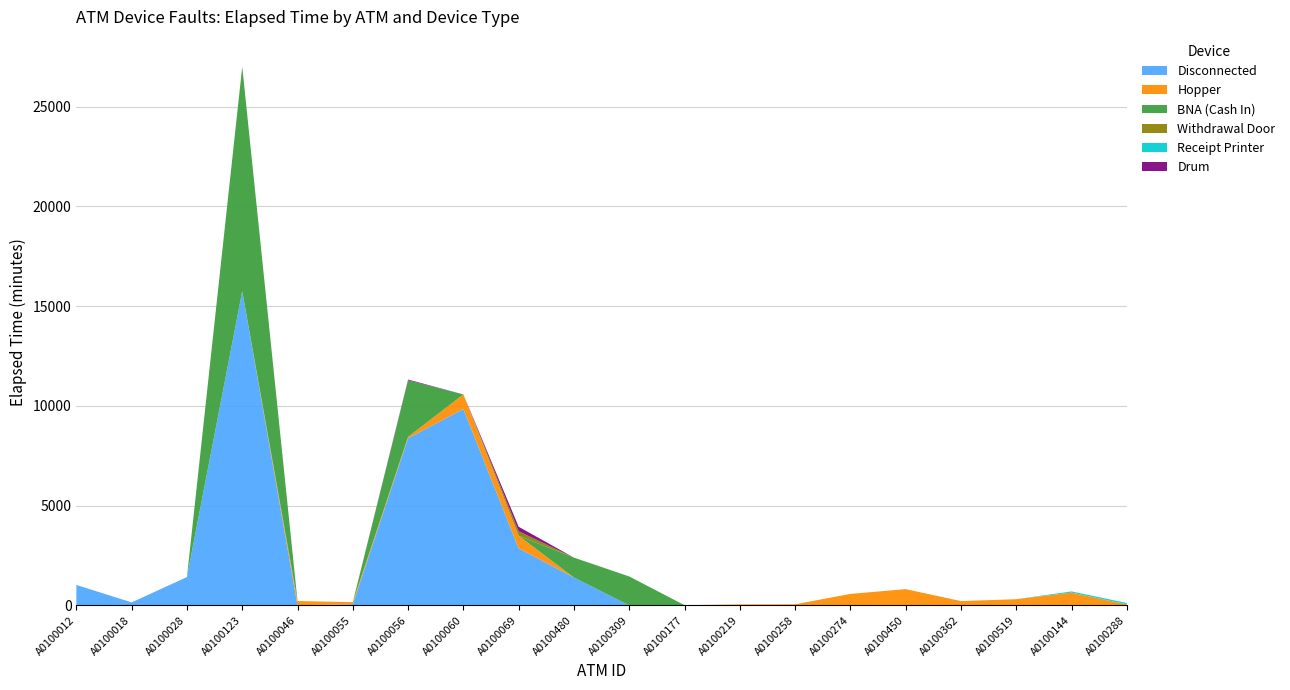

Reading left to right, list all the values displayed in this chart.

Disconnected: A0100012=1025	A0100018=150	A0100028=1420	A0100123=15745	A0100046=5	A0100055=55	A0100056=8375	A0100060=9845	A0100069=2860	A0100480=1395	A0100309=0	A0100177=0	A0100219=0	A0100258=0	A0100274=0	A0100450=0	A0100362=0	A0100519=0	A0100144=0	A0100288=0
Hopper: A0100012=0	A0100018=0	A0100028=0	A0100123=0	A0100046=215	A0100055=105	A0100056=70	A0100060=730	A0100069=630	A0100480=0	A0100309=0	A0100177=10	A0100219=50	A0100258=55	A0100274=575	A0100450=815	A0100362=215	A0100519=310	A0100144=640	A0100288=50
BNA (Cash In): A0100012=0	A0100018=0	A0100028=0	A0100123=11260	A0100046=0	A0100055=0	A0100056=2835	A0100060=0	A0100069=0	A0100480=1000	A0100309=1450	A0100177=0	A0100219=0	A0100258=0	A0100274=0	A0100450=0	A0100362=0	A0100519=0	A0100144=0	A0100288=0
Withdrawal Door: A0100012=0	A0100018=0	A0100028=0	A0100123=0	A0100046=0	A0100055=0	A0100056=0	A0100060=0	A0100069=225	A0100480=0	A0100309=0	A0100177=0	A0100219=0	A0100258=0	A0100274=0	A0100450=0	A0100362=0	A0100519=0	A0100144=0	A0100288=0
Receipt Printer: A0100012=0	A0100018=0	A0100028=0	A0100123=0	A0100046=0	A0100055=0	A0100056=0	A0100060=0	A0100069=0	A0100480=0	A0100309=0	A0100177=0	A0100219=0	A0100258=0	A0100274=0	A0100450=0	A0100362=0	A0100519=0	A0100144=60	A0100288=70
Drum: A0100012=0	A0100018=0	A0100028=0	A0100123=0	A0100046=0	A0100055=0	A0100056=40	A0100060=0	A0100069=225	A0100480=0	A0100309=0	A0100177=0	A0100219=0	A0100258=0	A0100274=0	A0100450=0	A0100362=0	A0100519=0	A0100144=0	A0100288=0